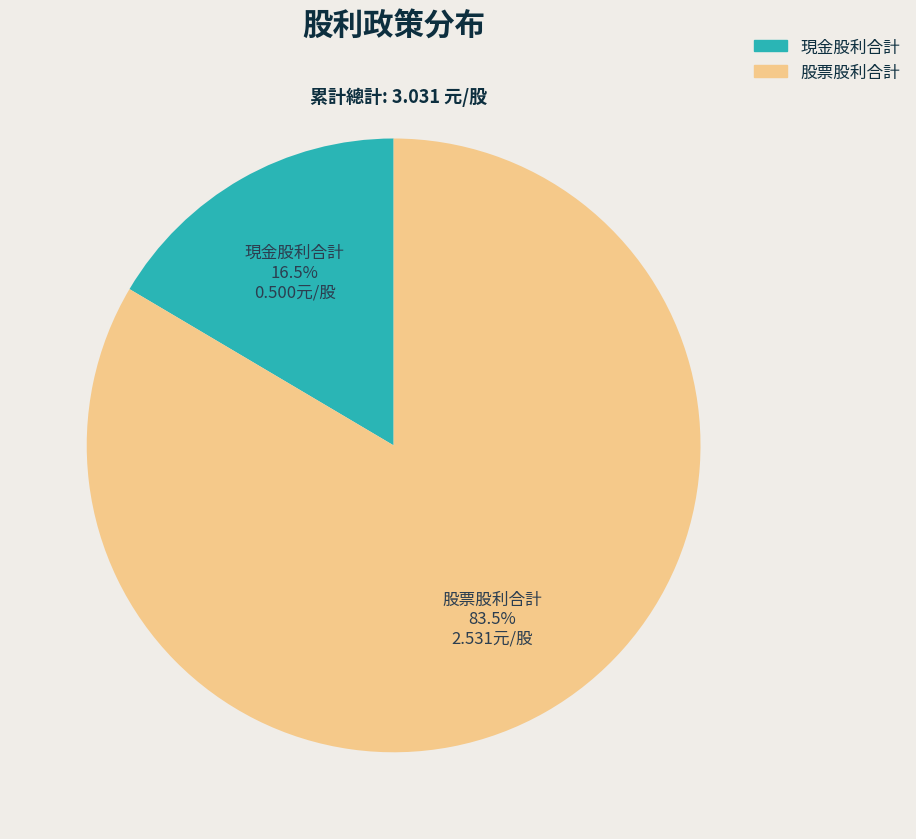

Combined, what portion of the pie is 股票股利合計 and 現金股利合計?

100.0%